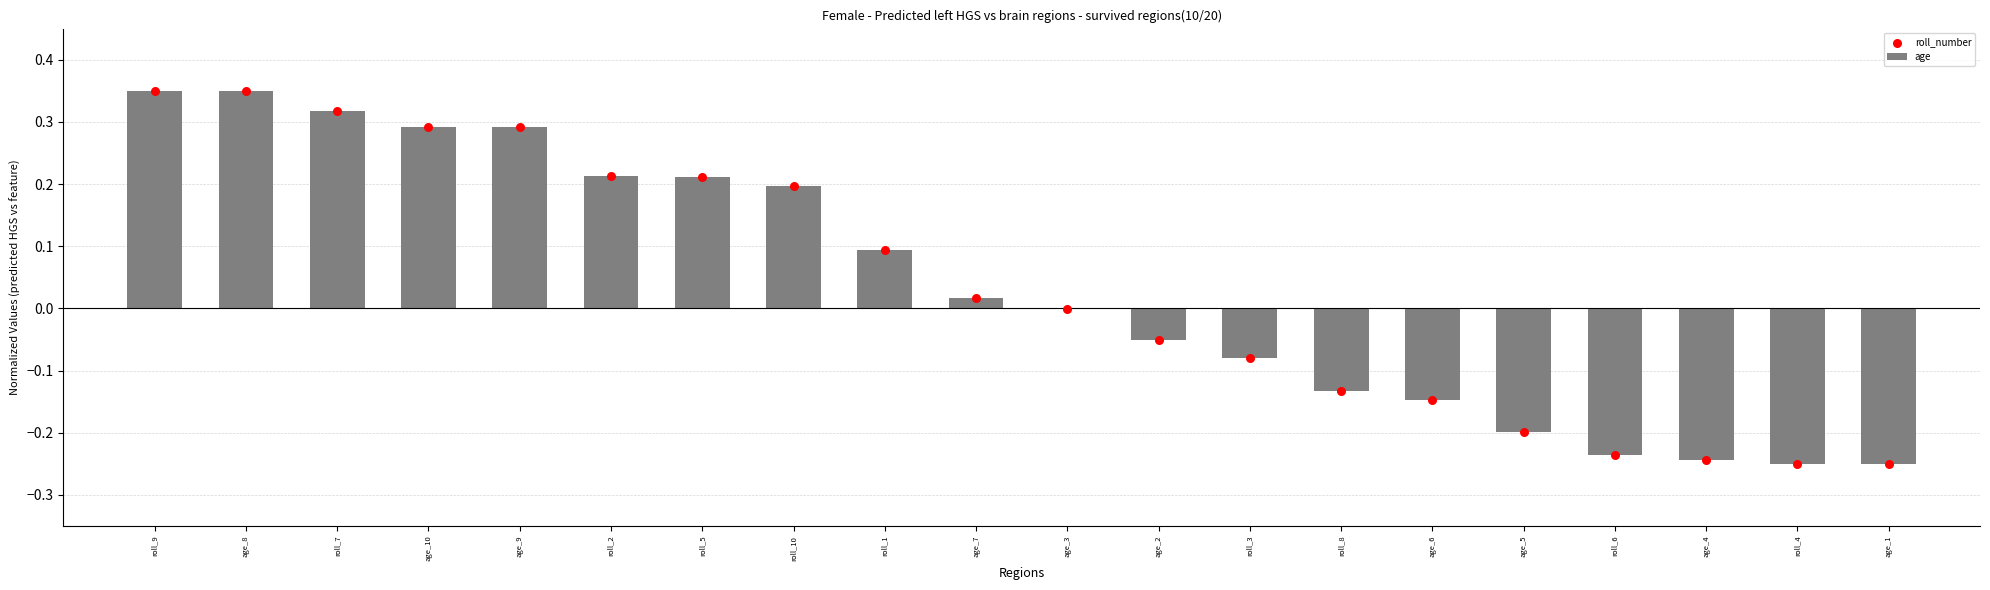

Which series has the largest total across all categories?

age